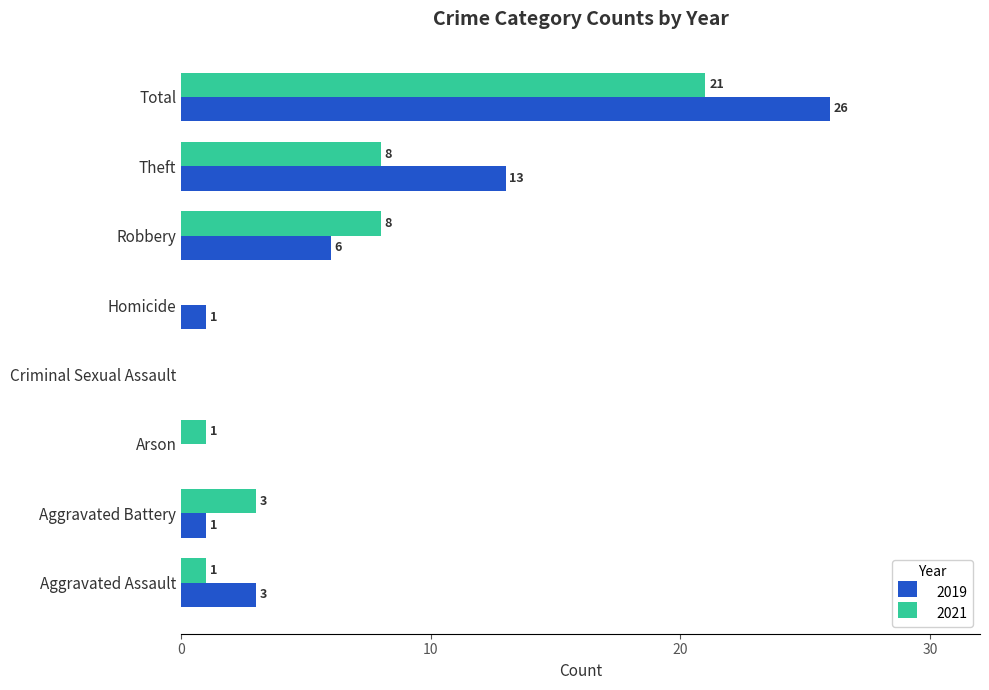

At which category is the sum across all series the highest?

Total